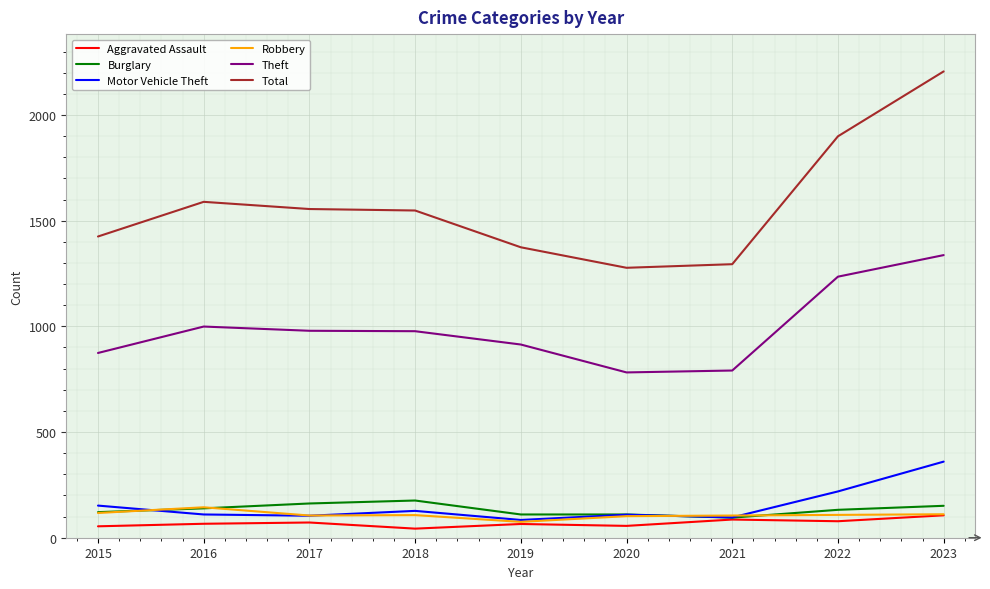

True or false: Theft and Aggravated Assault cross at least once.

False